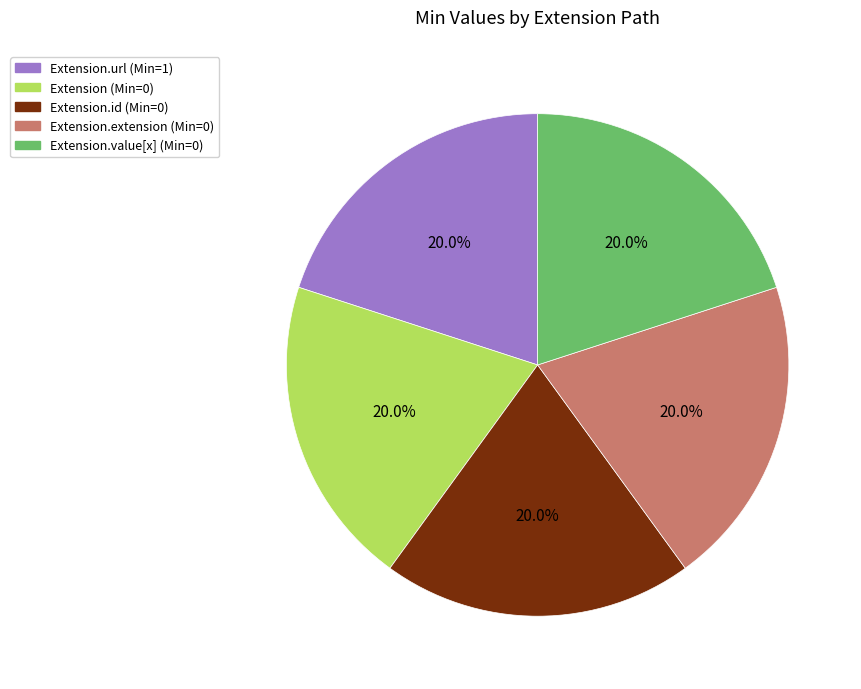

What is the ratio of the value at Extension (Min=0) to the value at Extension.url (Min=1)?

1.0